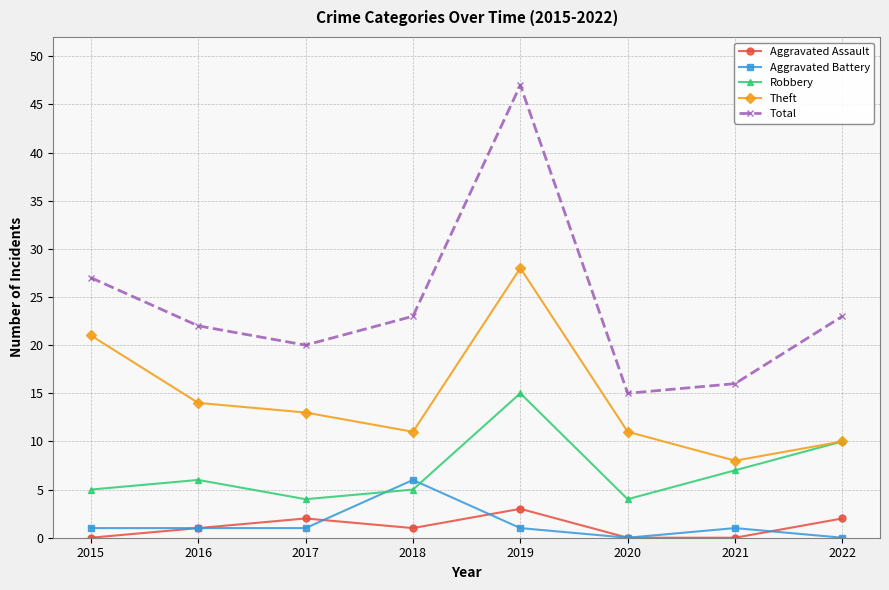

Where is Robbery nearest to the value 9?

2022